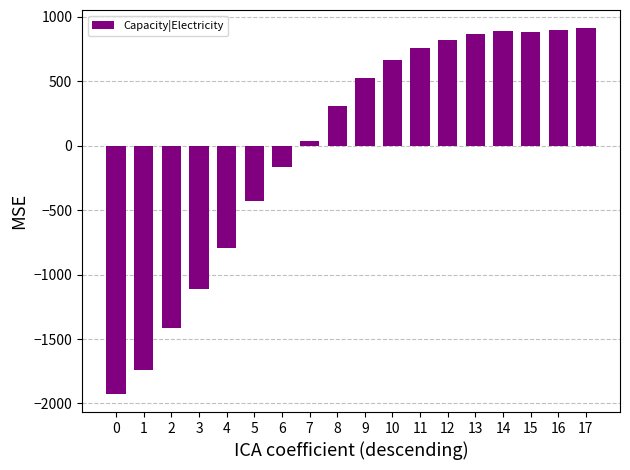

What is the smallest value displayed?

-1924.8